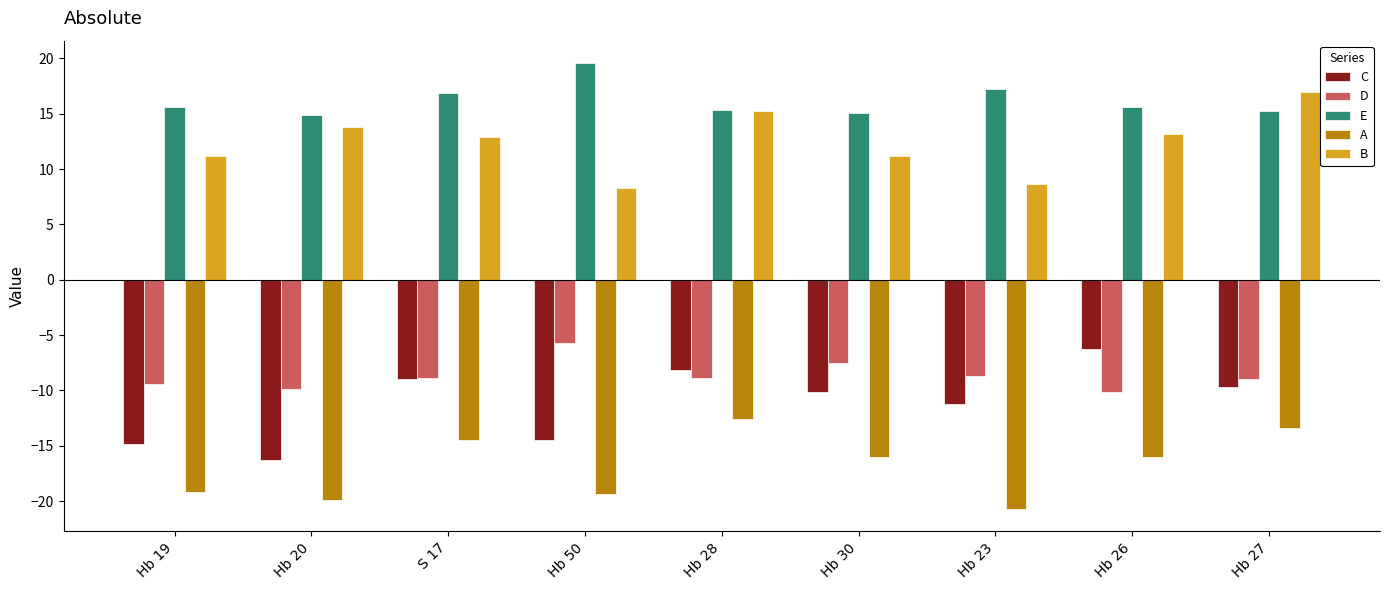

What is the value of the C bar at the 4th from the left?

-14.5